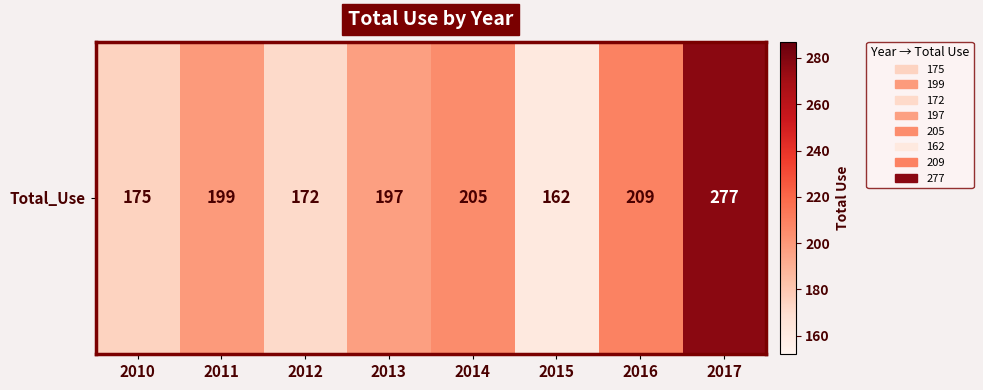

How many values are below 199?

4